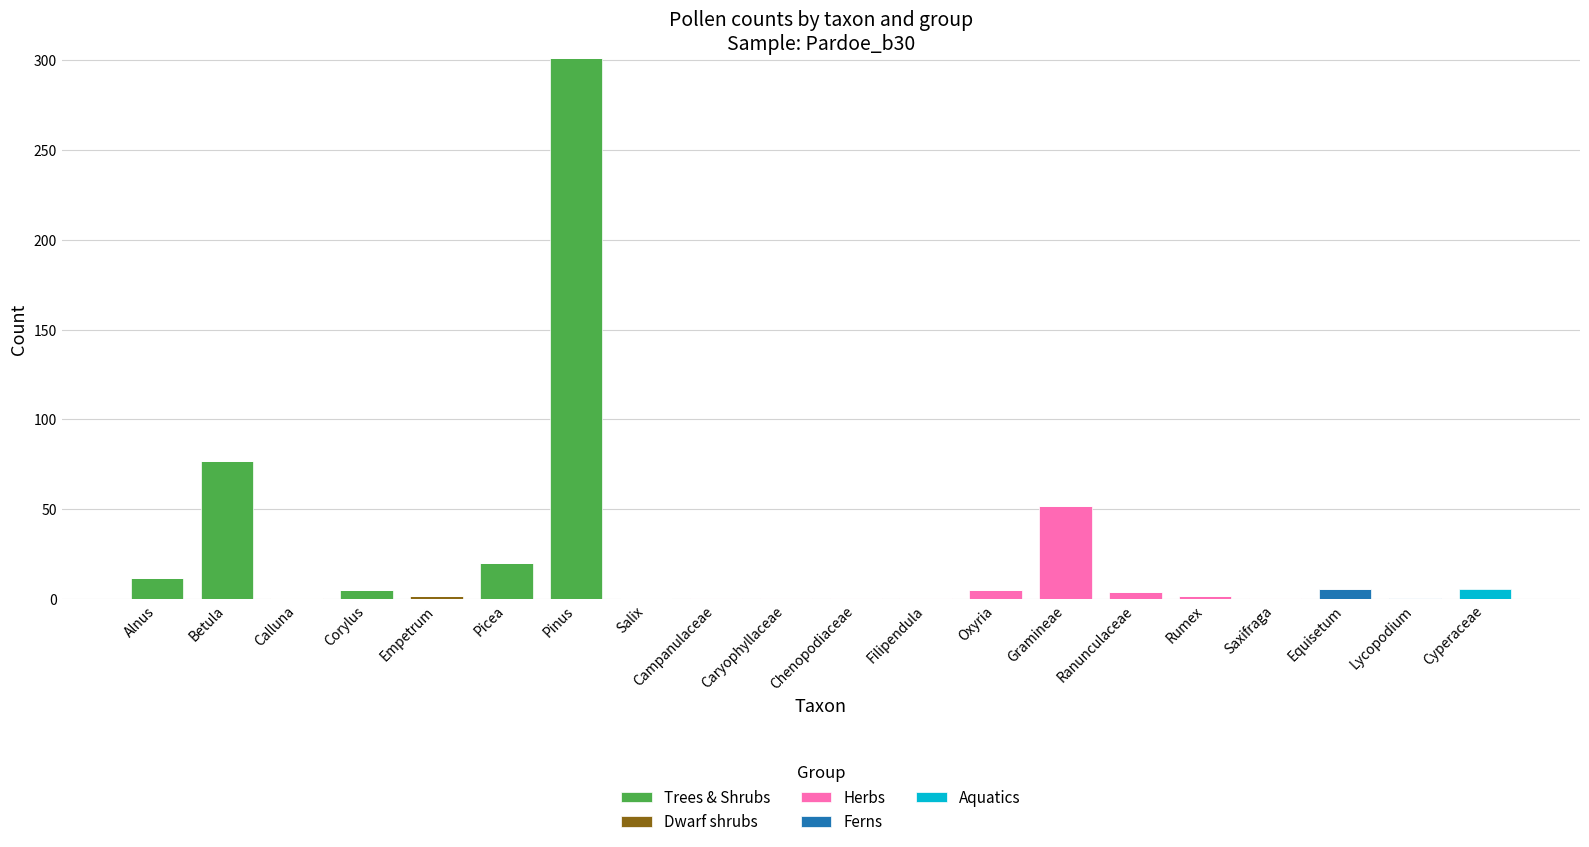

How many categories are shown in the chart?

20